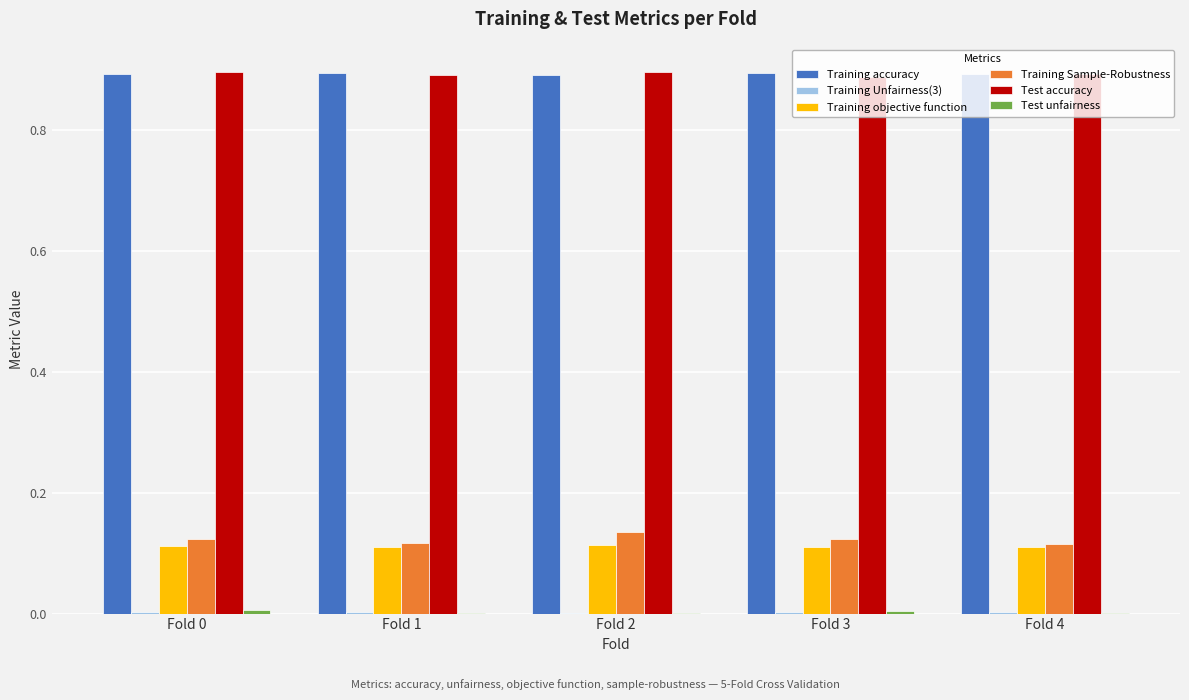

The value of Training Sample-Robustness at Fold 1 is 0.1. True or false?

True